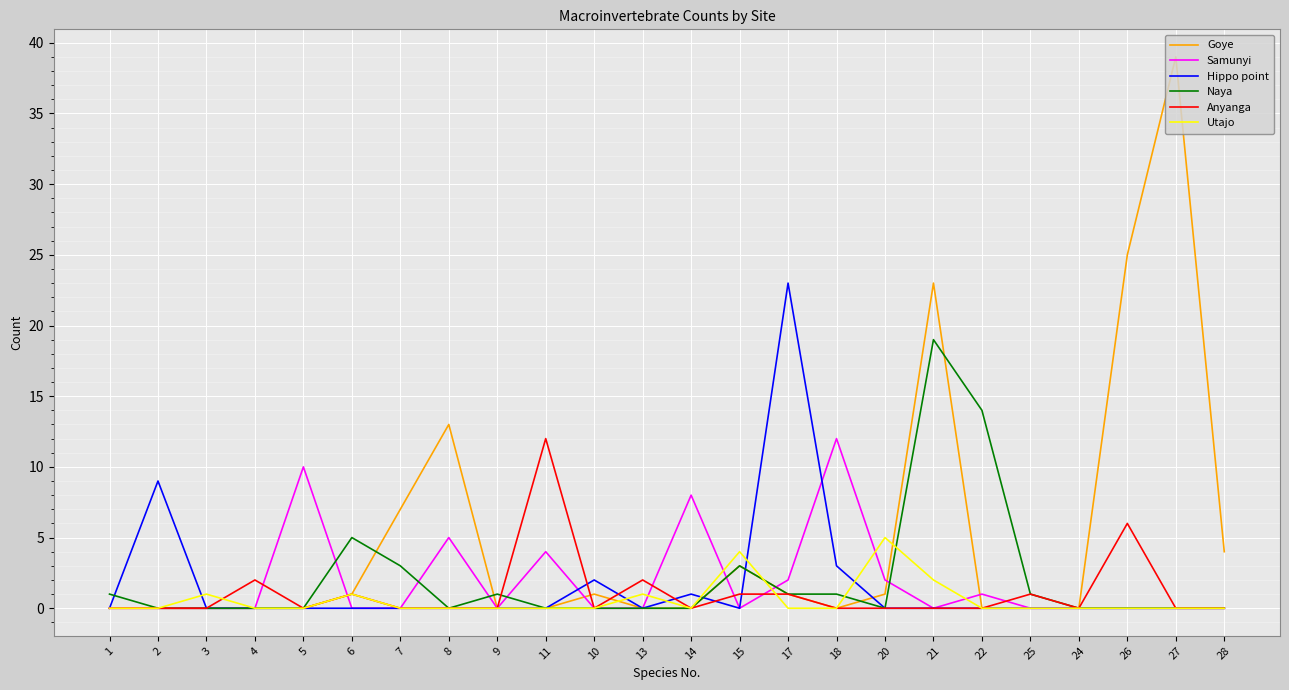

Is it true that Anyanga equals 1 at 15?

True